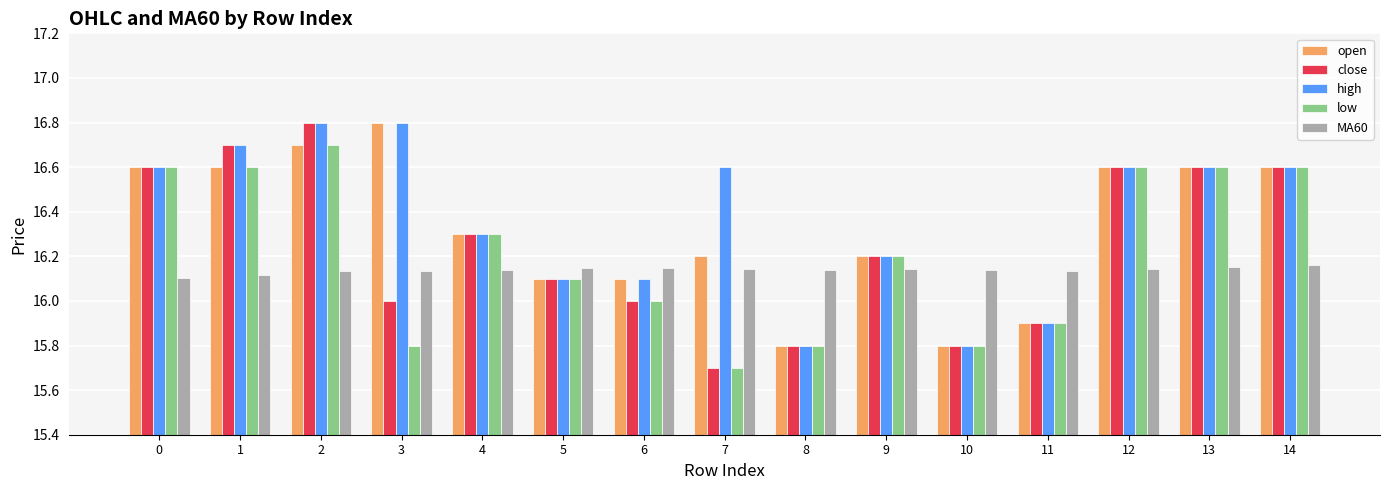

What is the difference between the maximum and minimum values in the high series?

1.0